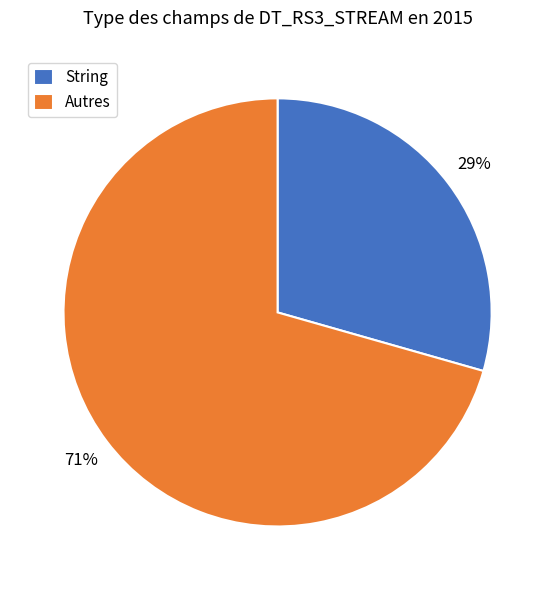

Which category has the smallest portion of the pie?

String